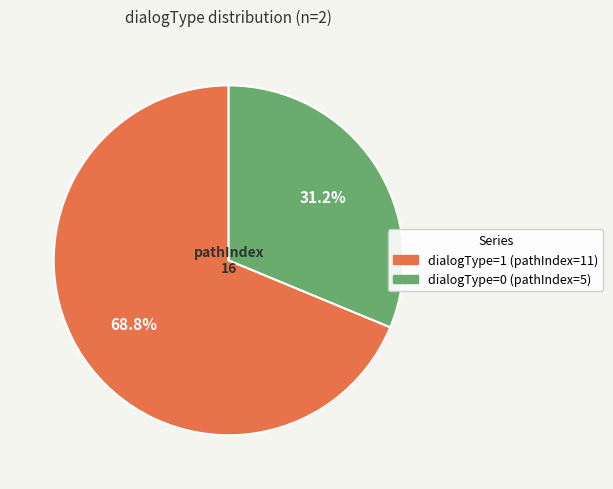

How many slices are in this pie chart?

2